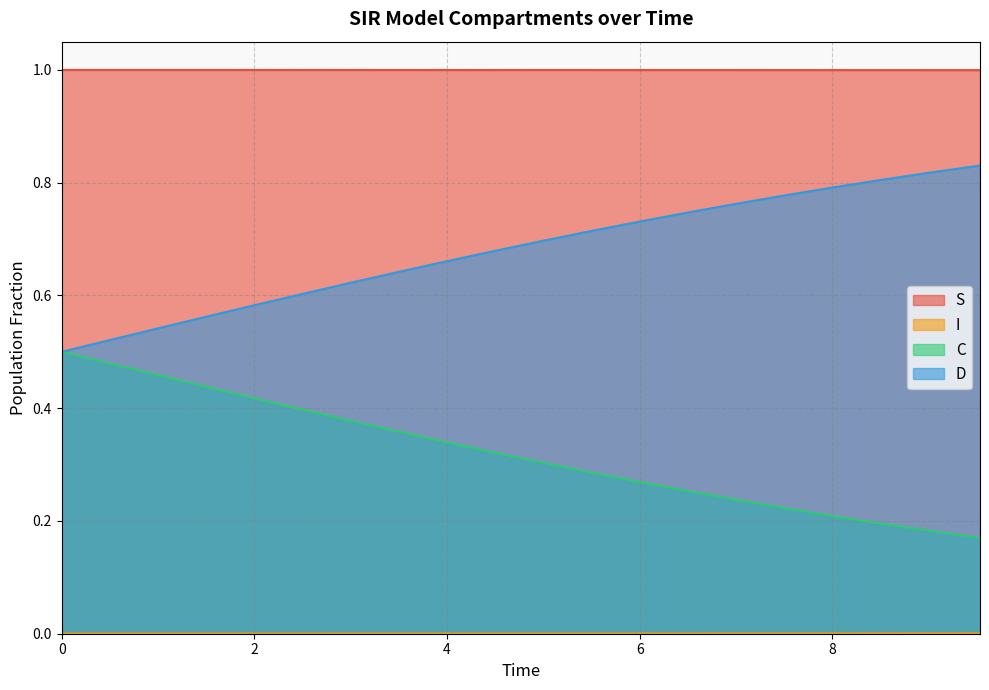

Is it true that D equals 1.1 at 5.016722408026756?

False